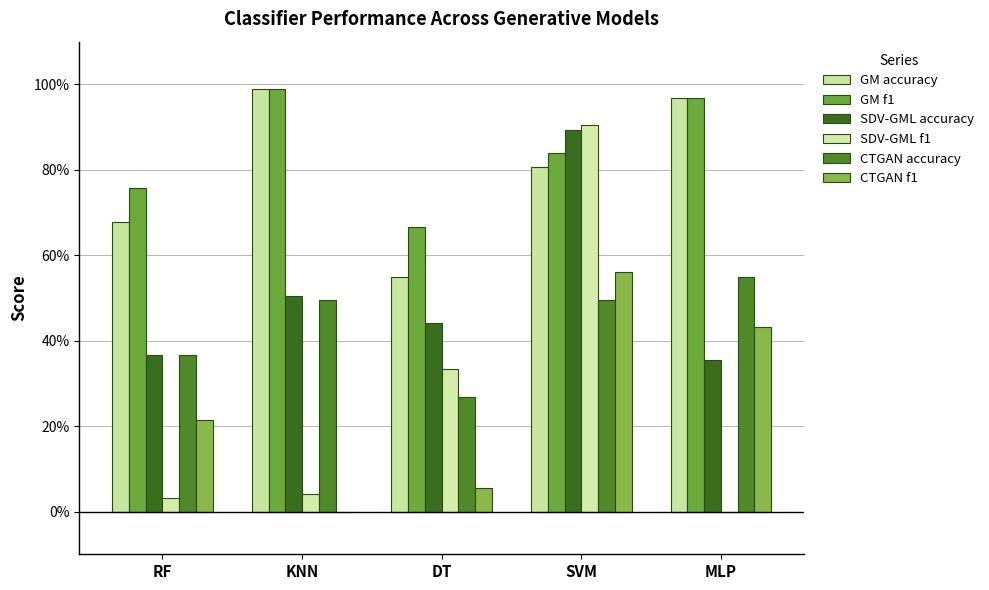

Which series has the largest range (max minus min)?

SDV-GML f1